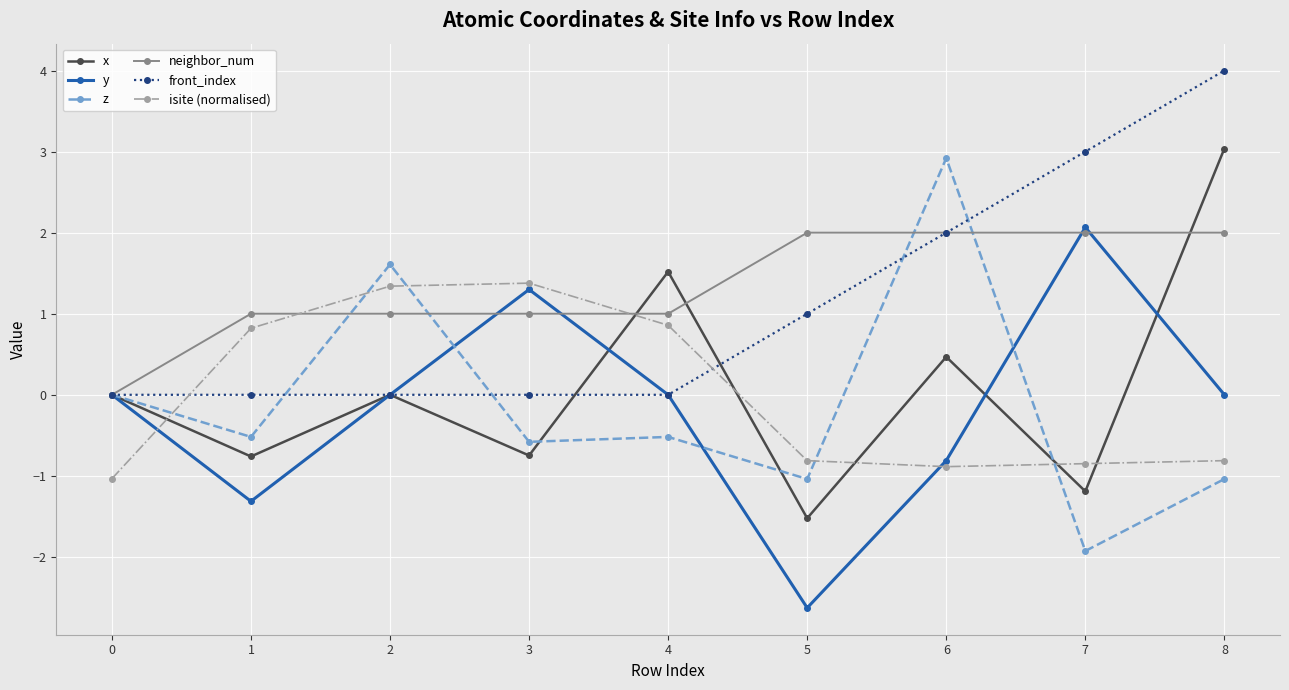

After their last crossing, which series has the higher values: y or isite (normalised)?

y